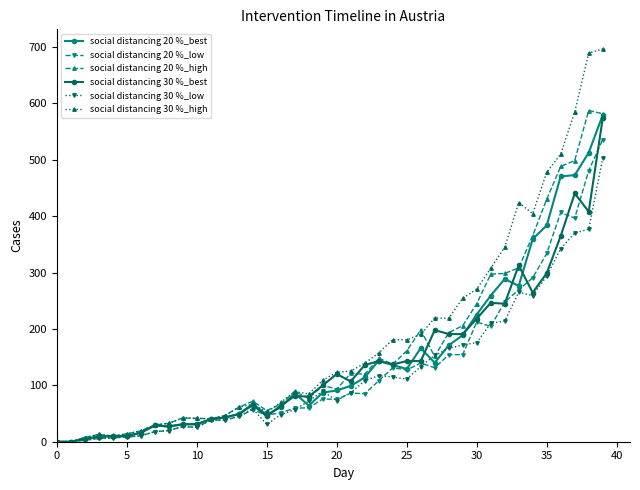

True or false: social distancing 20 %_low has more than 1 points higher than both neighbors.

True